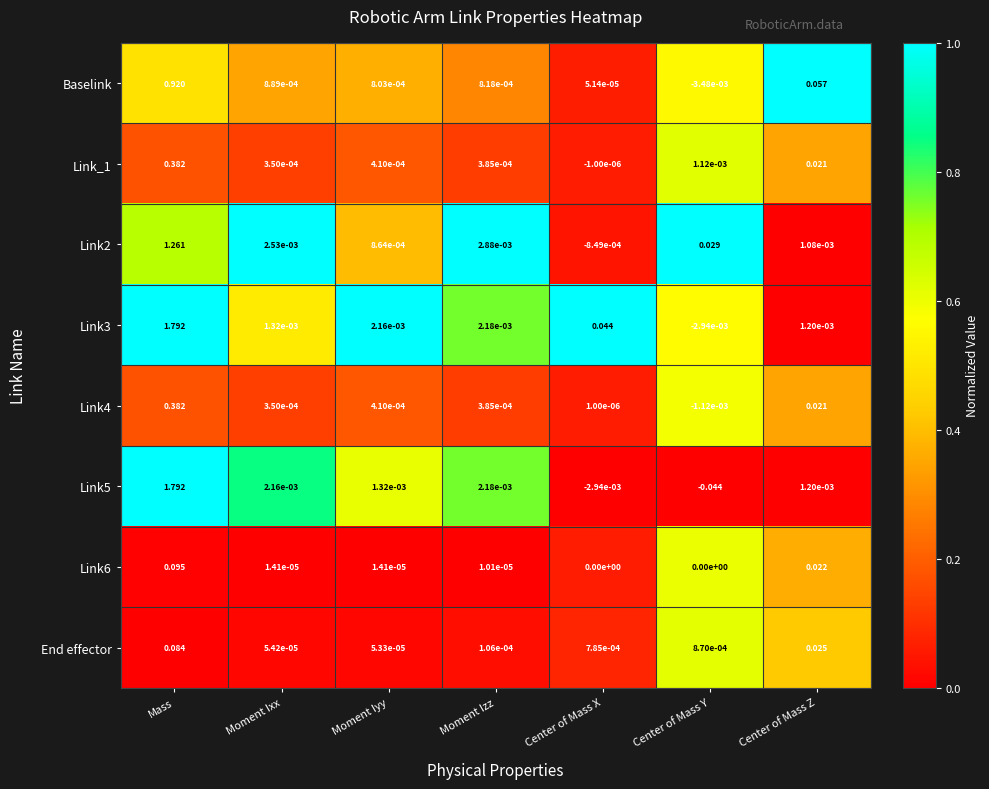

What is the greatest value displayed?

1.8